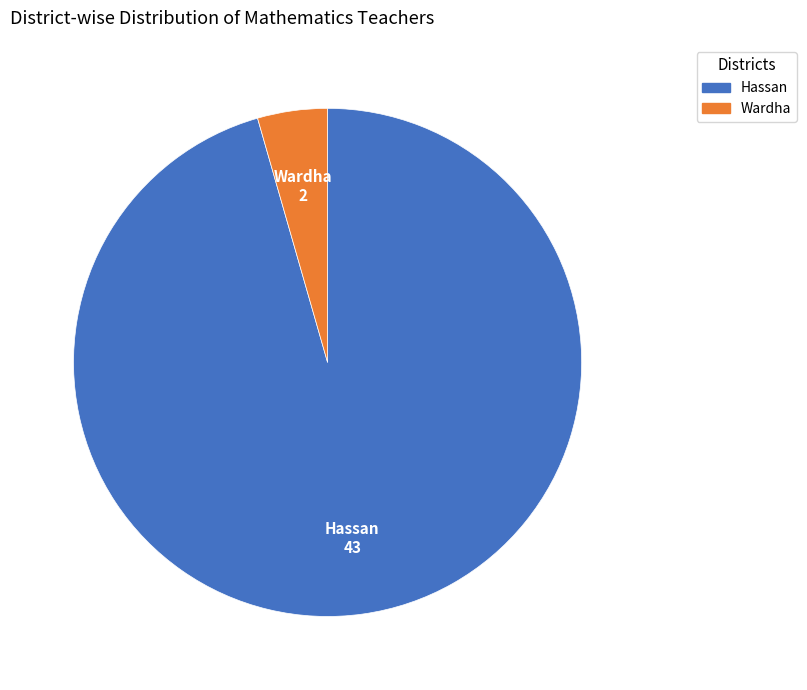

Which category accounts for the majority?

Hassan